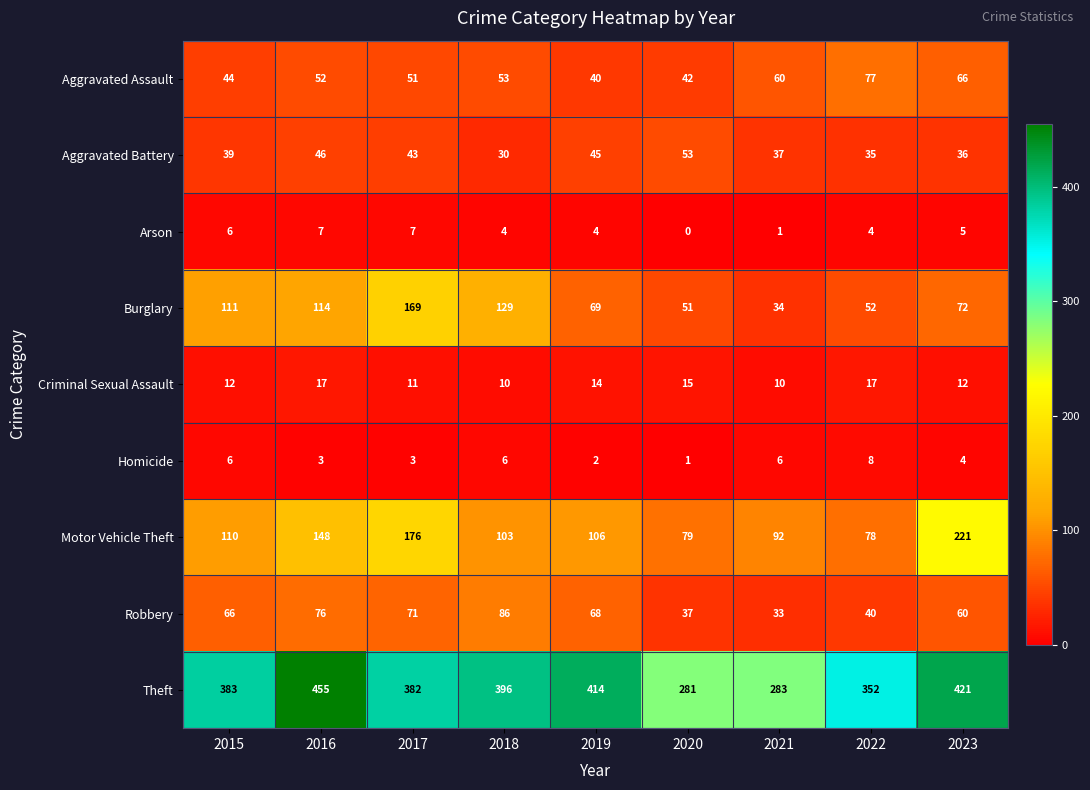

Rank the categories by Motor Vehicle Theft value from lowest to highest.

2022, 2020, 2021, 2018, 2019, 2015, 2016, 2017, 2023